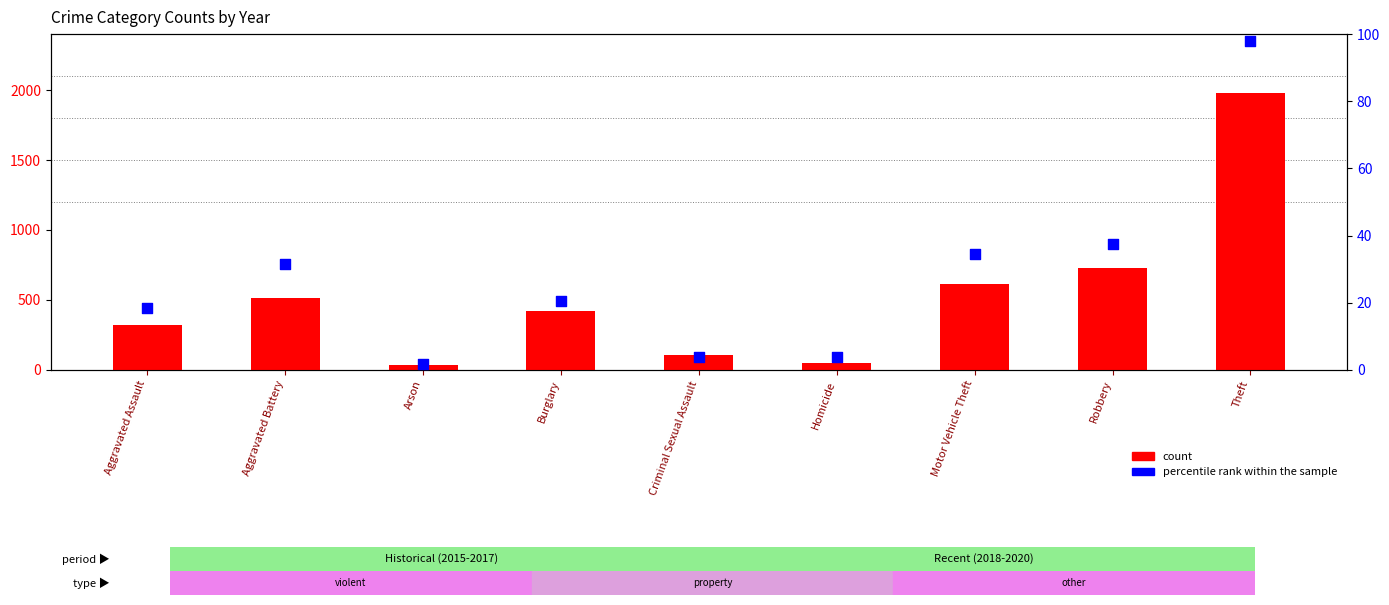

Which series has the widest spread of Y values?

count